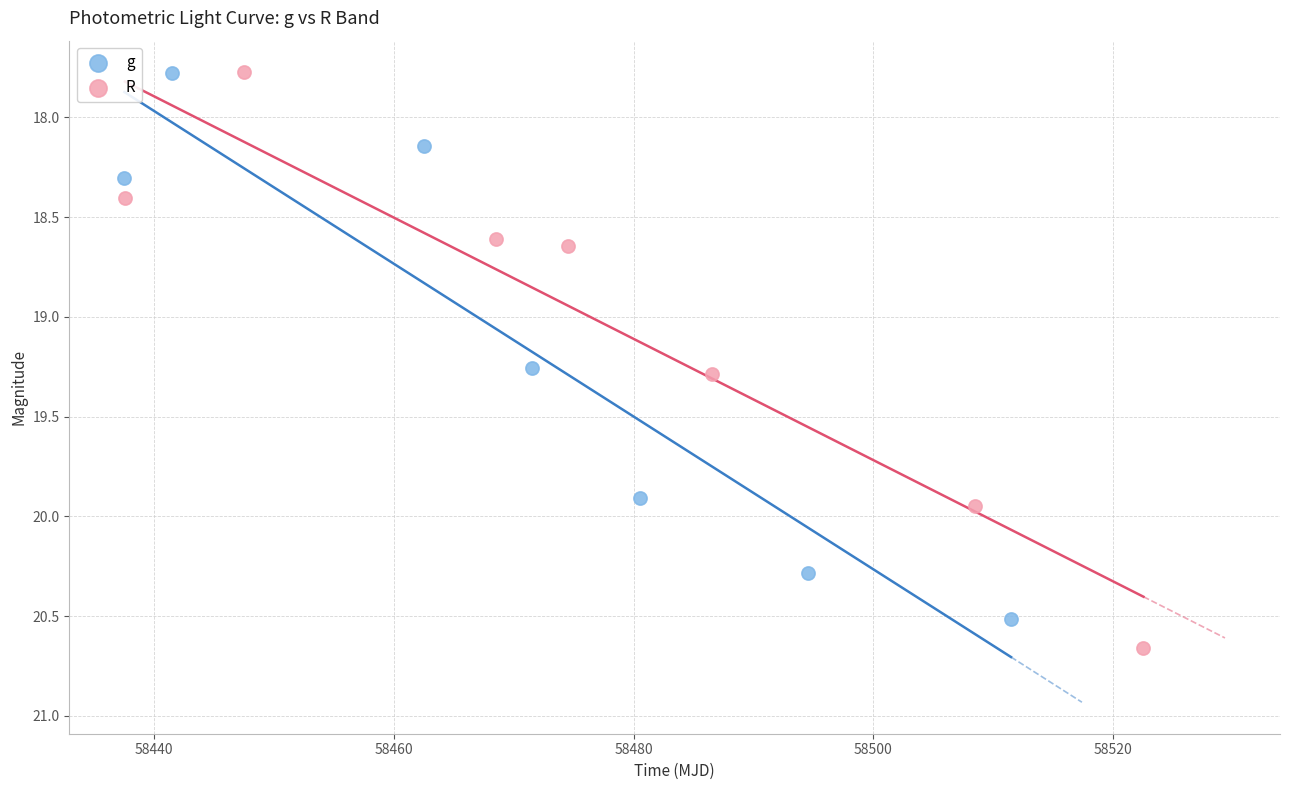

Which series contains the highest Y value?

R